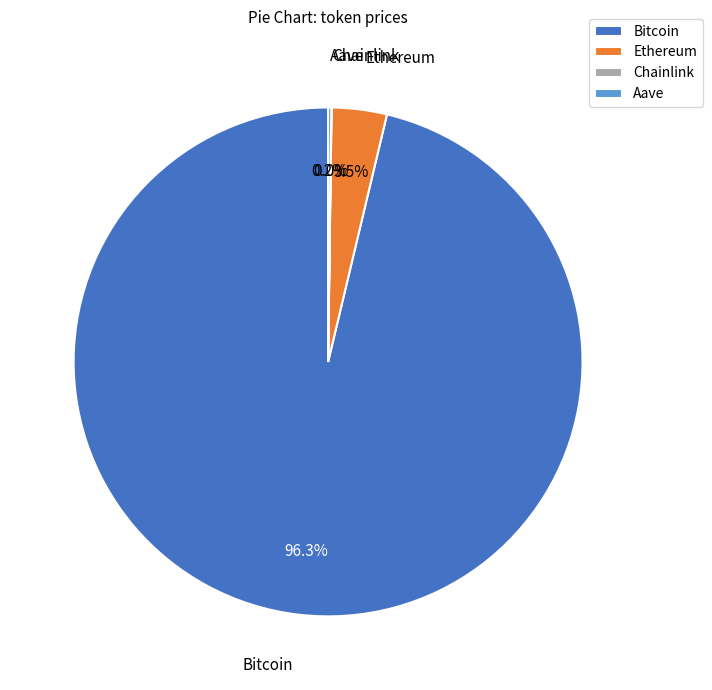

Approximately how many times larger is the value at Bitcoin compared to Ethereum?

27.5